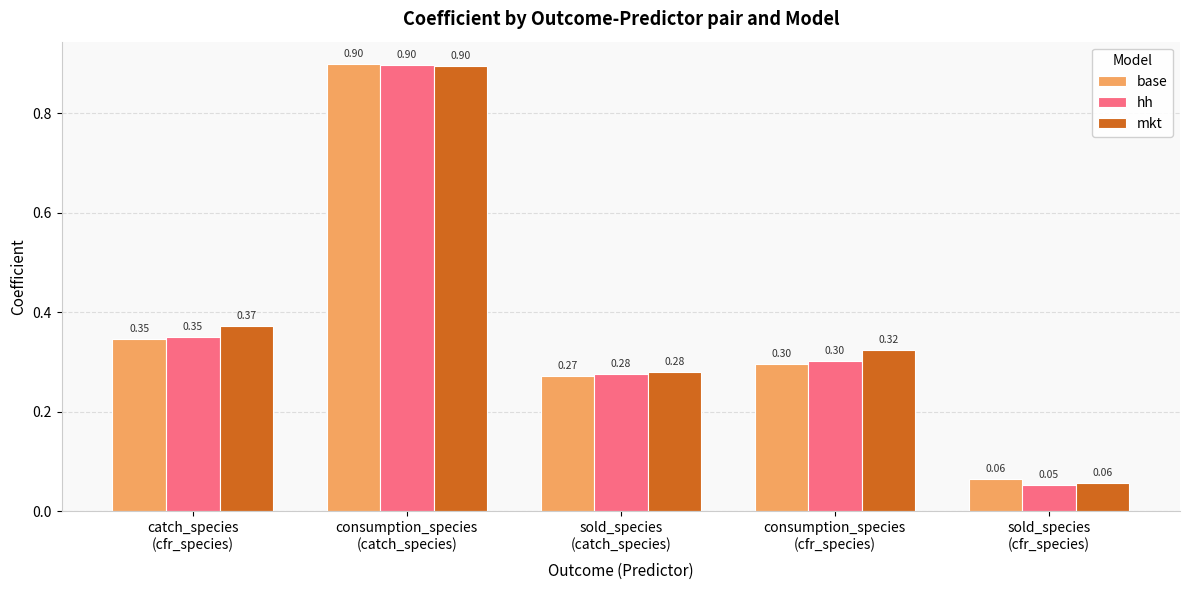

Does the chart contain any negative values?

No